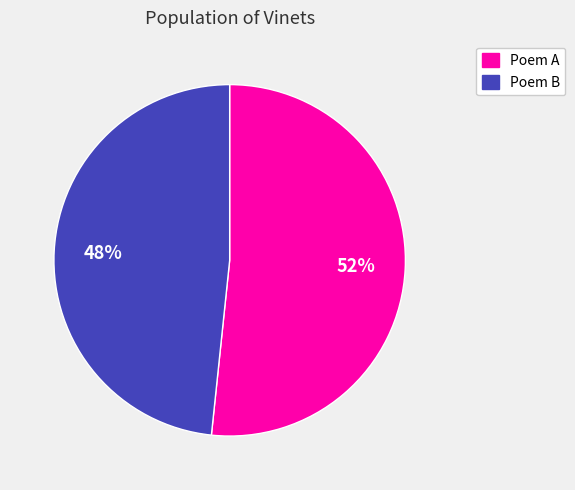

How many slices are in this pie chart?

2